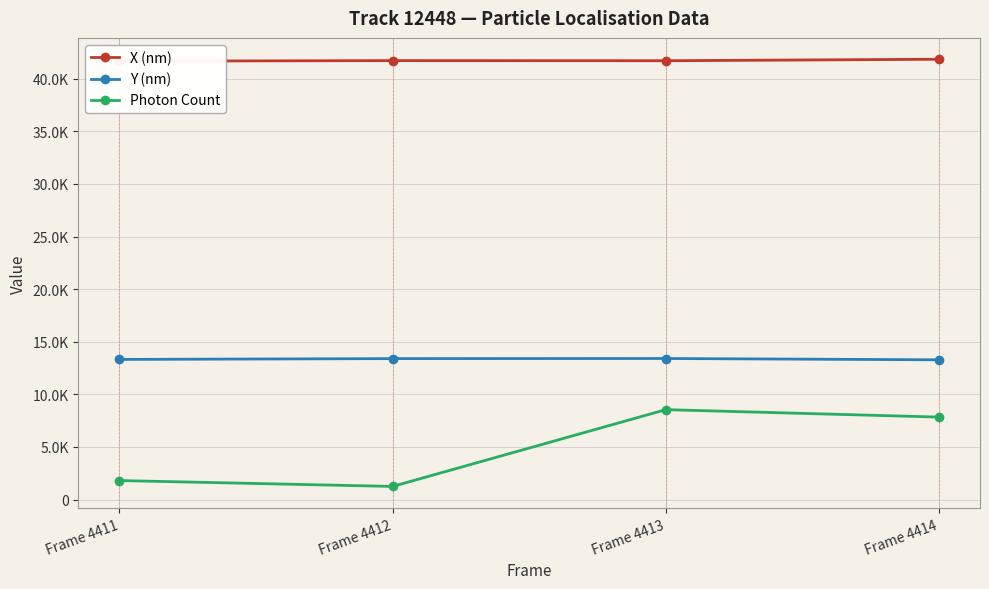

Is it true that Photon Count equals 1954.4 at Frame 4414?

False